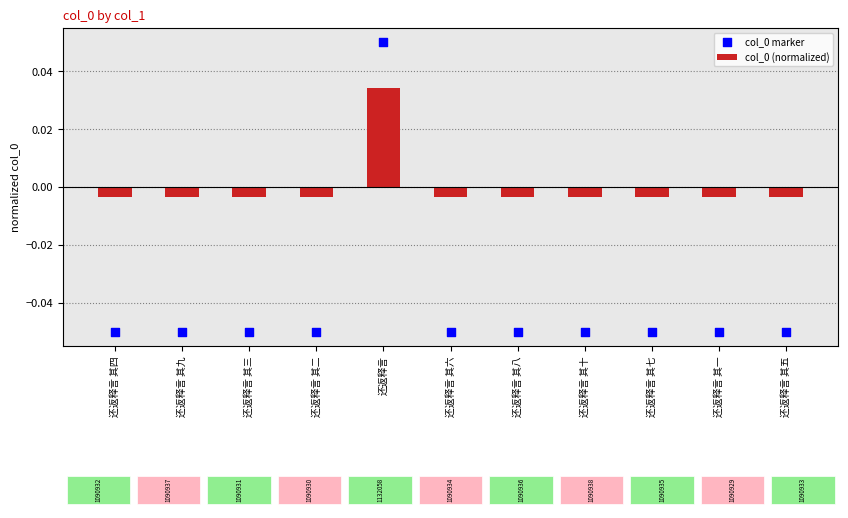

Which series contains the highest Y value?

col_0 marker